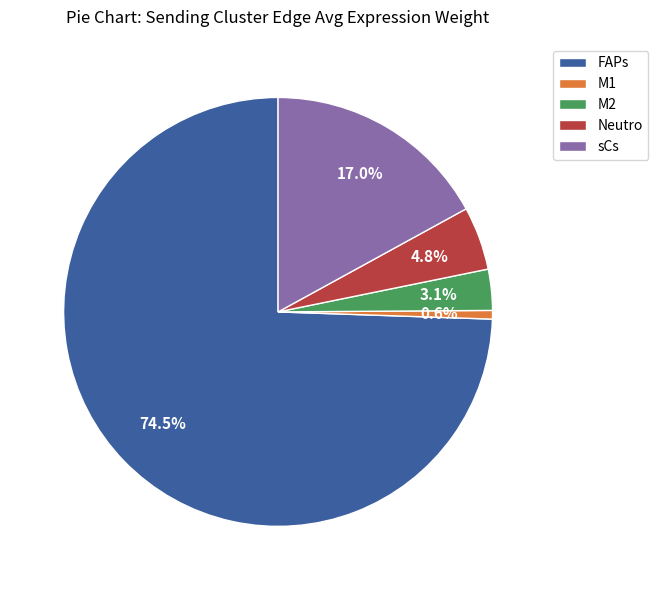

Do Neutro and M1 together represent more than half of the pie?

No